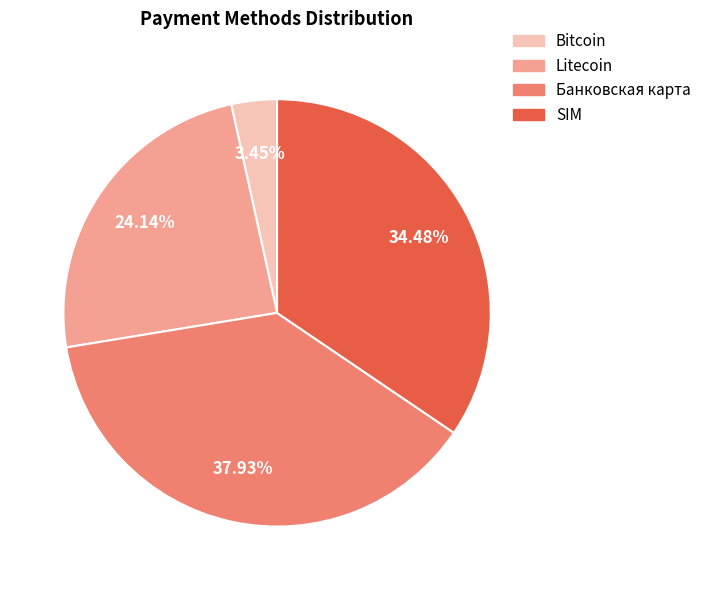

To the nearest percent, what is the difference between the largest and smallest slice percentages?

34%